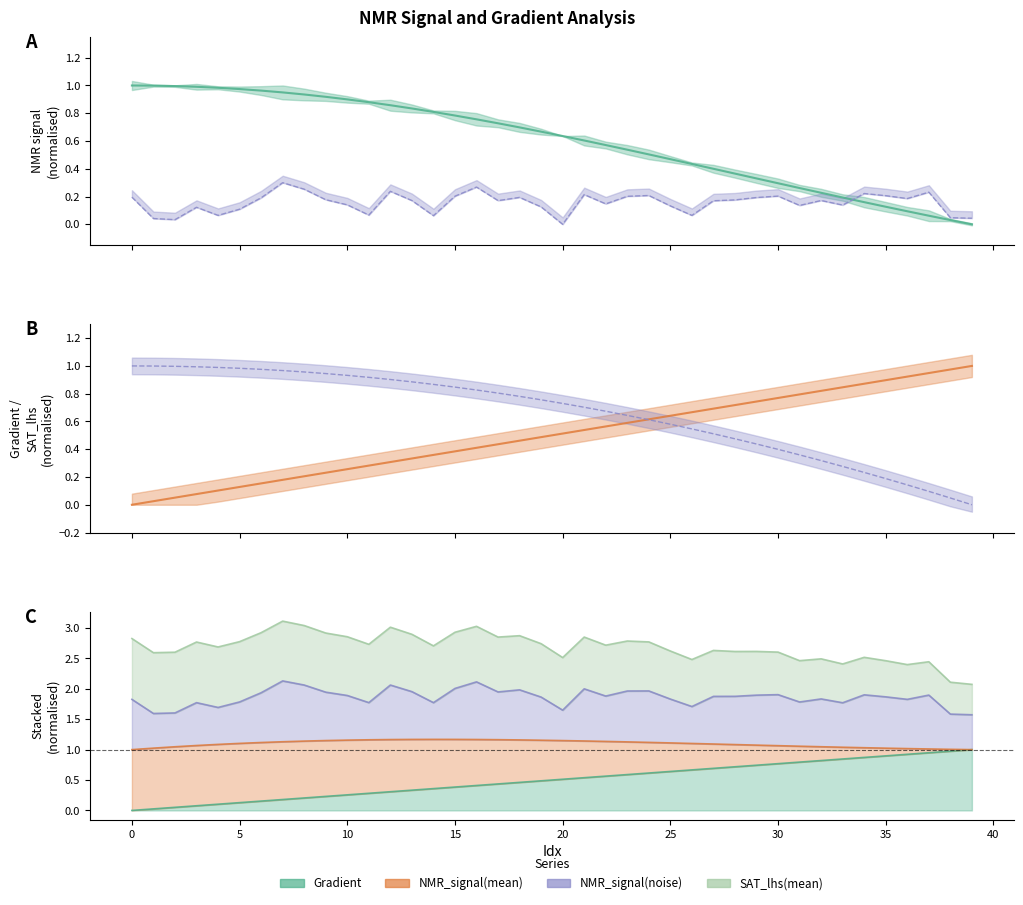

What is the maximum value shown in the chart?

1.0